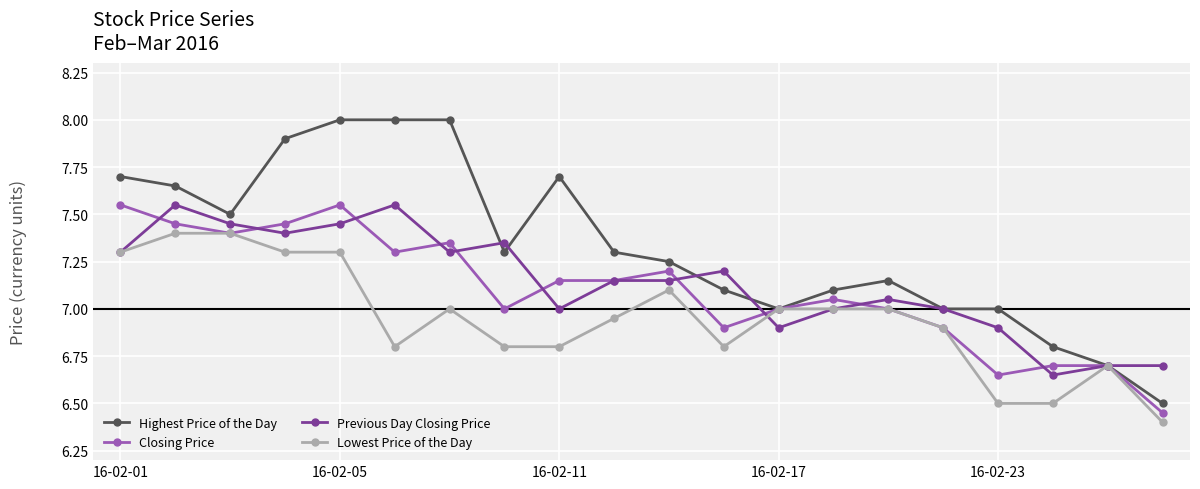

True or false: Previous Day Closing Price has more than 2 points higher than both neighbors.

True